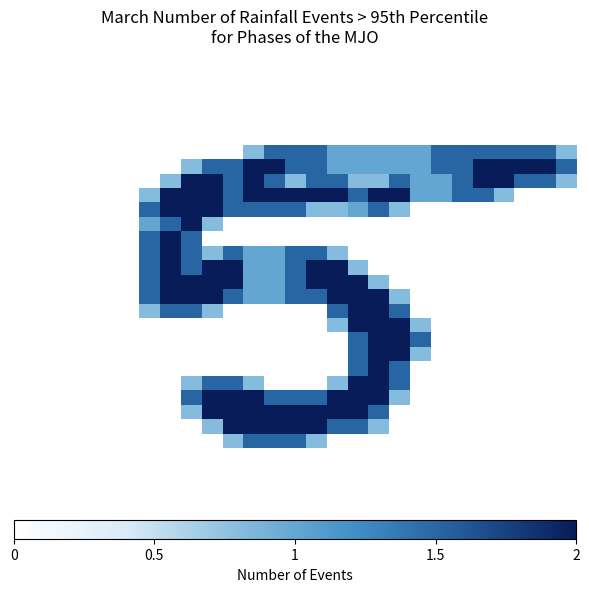

Which category has the highest value across all series?

11